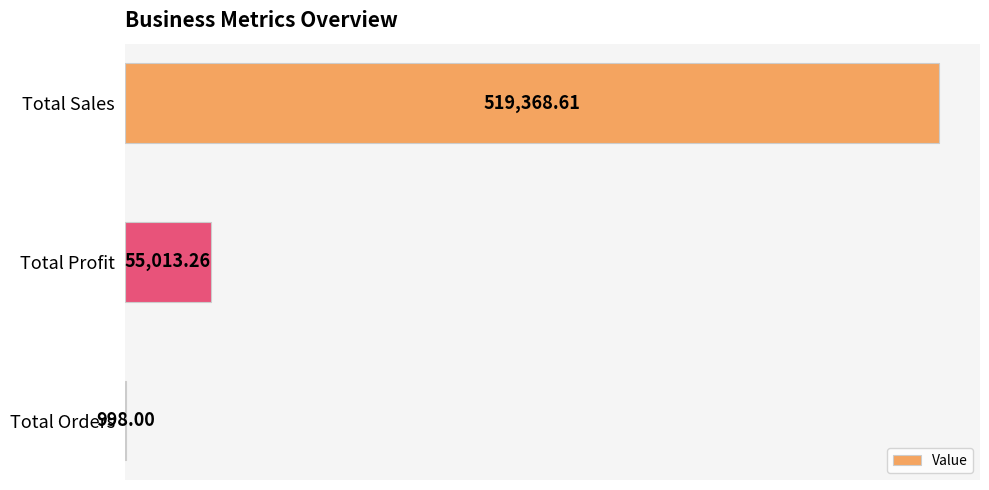

How many values exceed 55013?

2